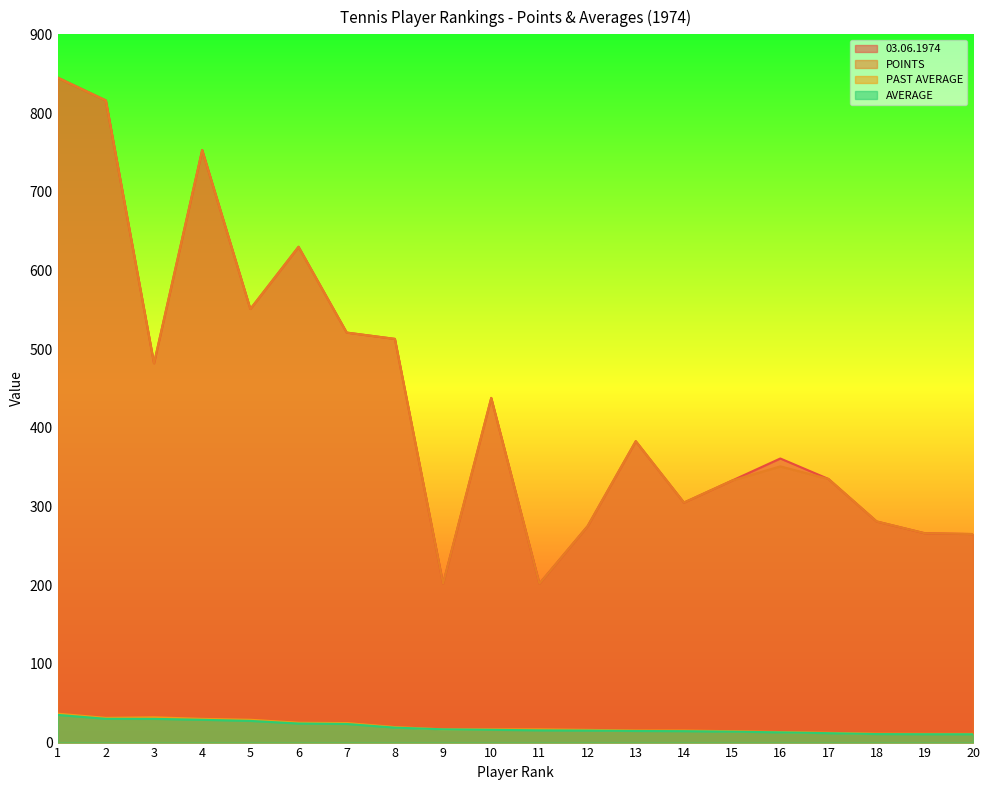

At which category does 03.06.1974 reach its first local peak?

4